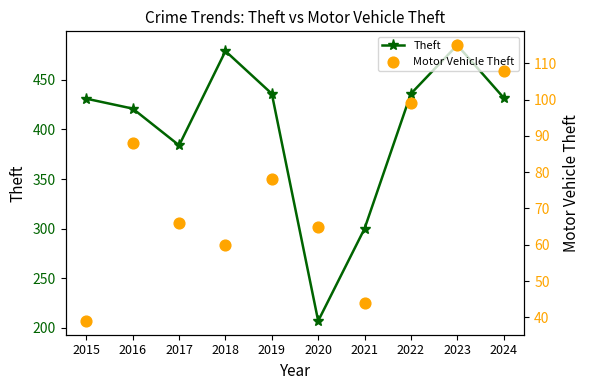

Which series contains the highest Y value?

Theft